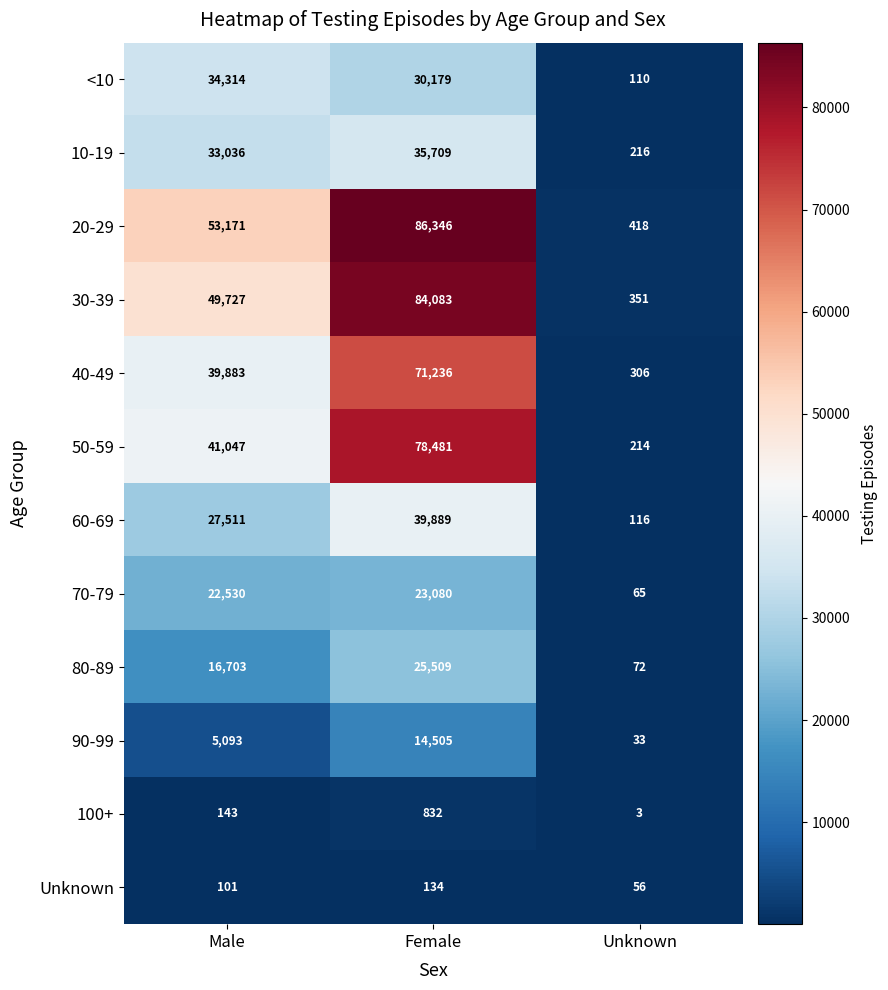

At how many categories does at least one series exceed 74592?

1